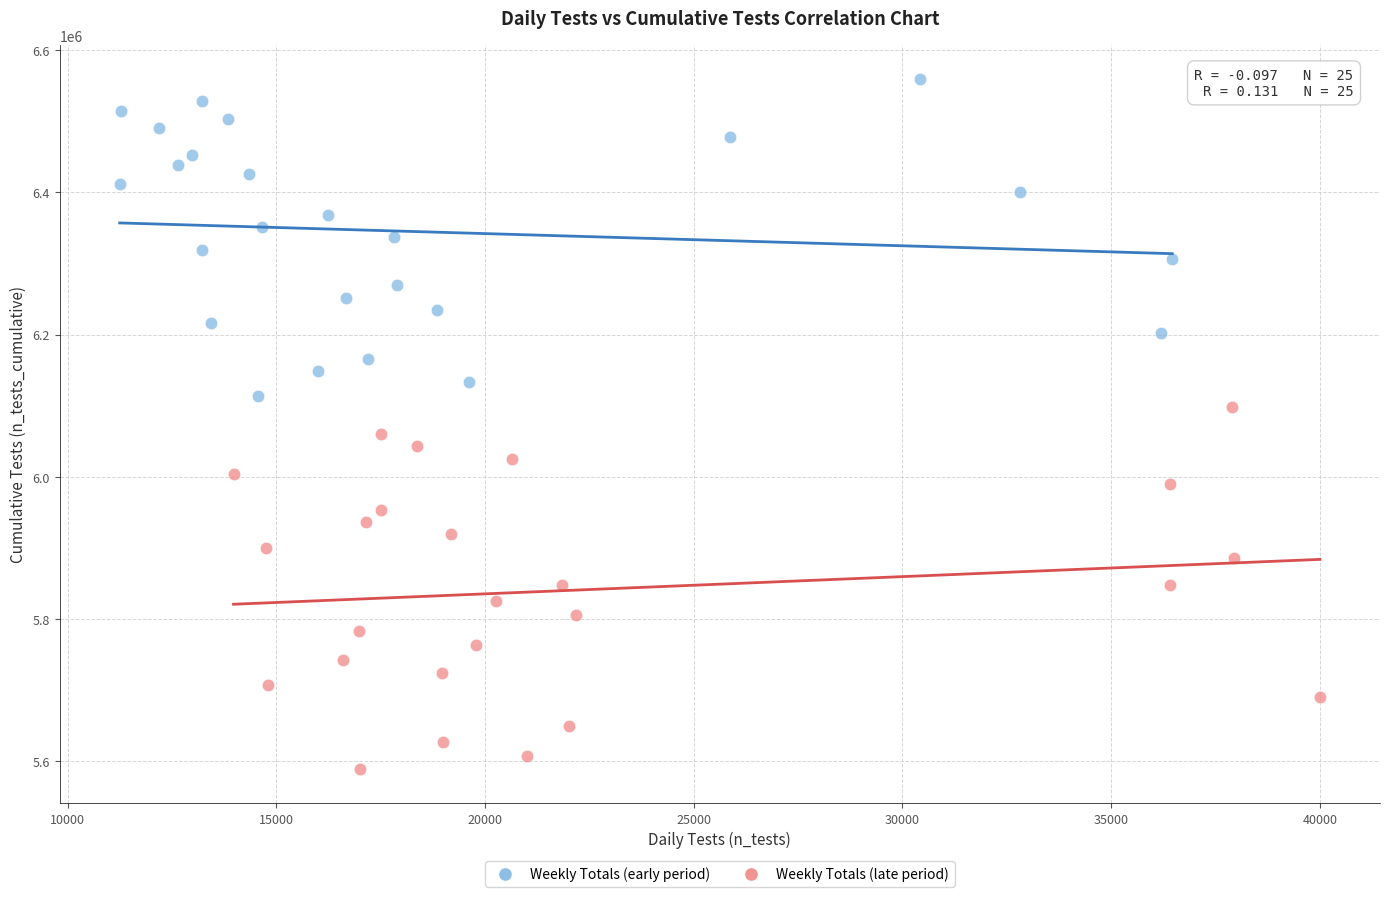

Which series contains the lowest Y value?

Weekly Totals (late period)